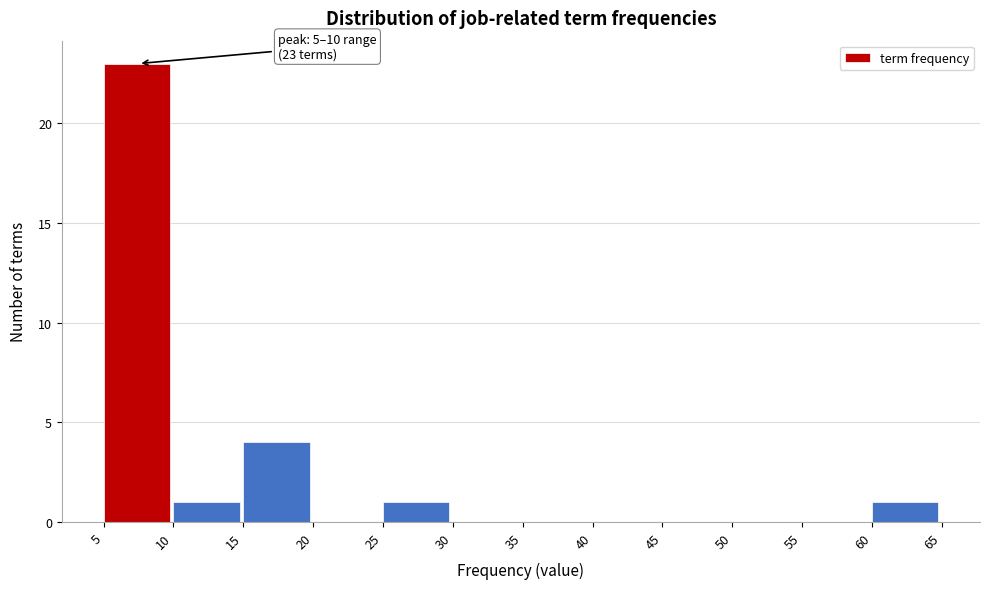

Which range on the x-axis has the tallest bar?

5 to 10